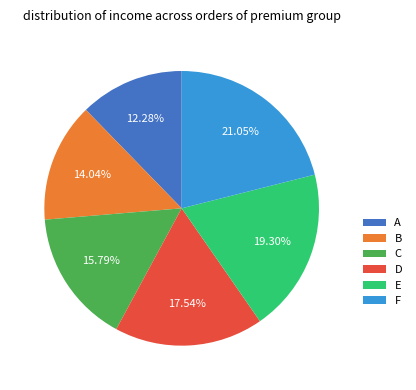

What is the total percentage of A and F?

33.3%